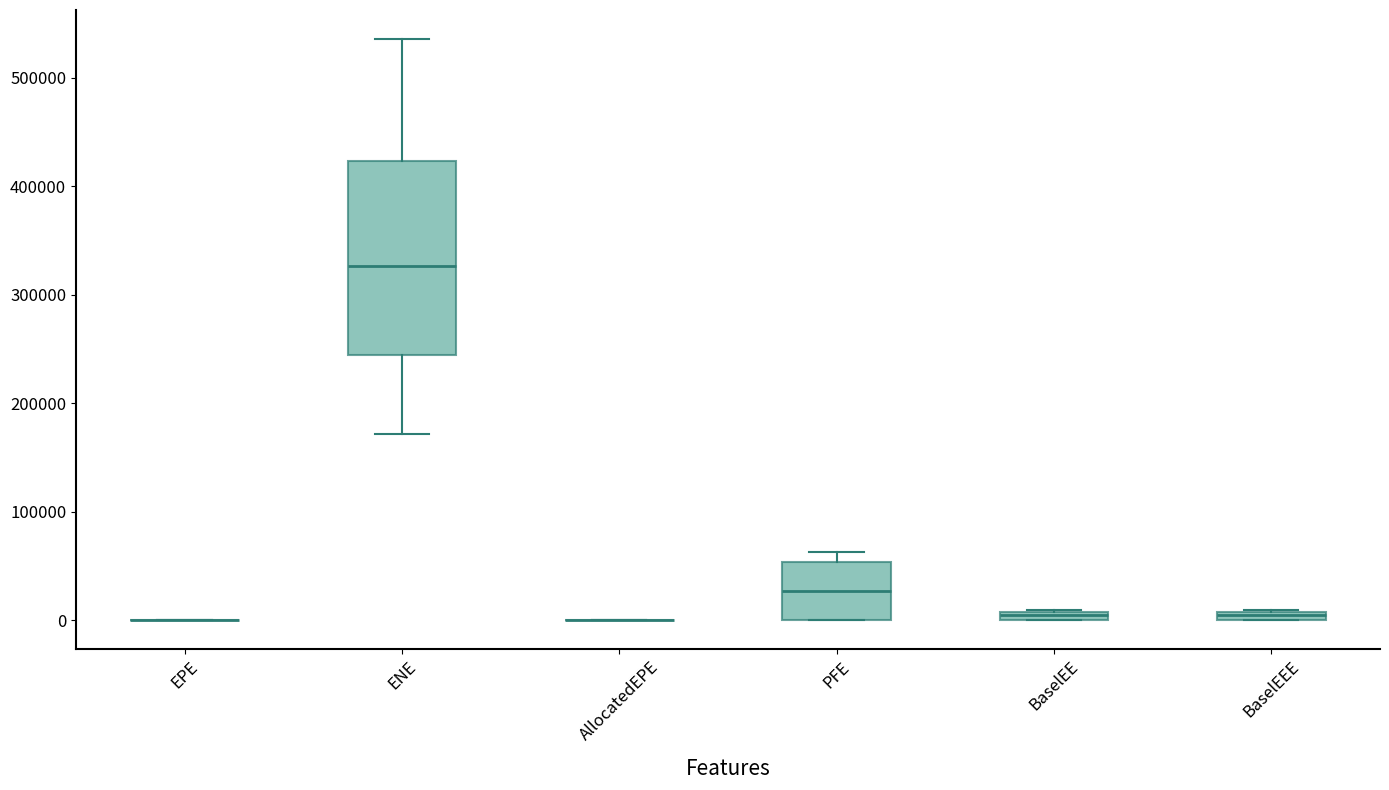

Where does the lower whisker of the box for ENE end on the y-axis? The values are not printed on the chart, so give them approximately, as read against the axis.

170000